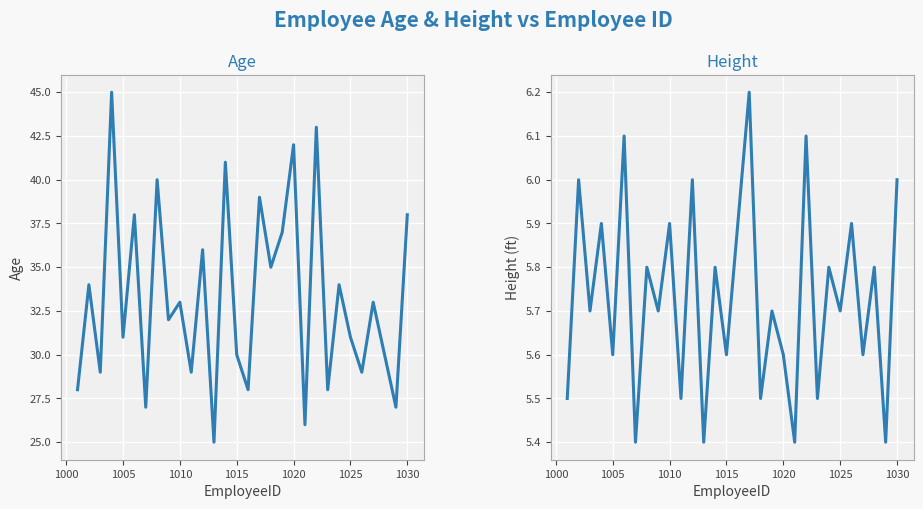

True or false: Age and Height cross at least once.

False